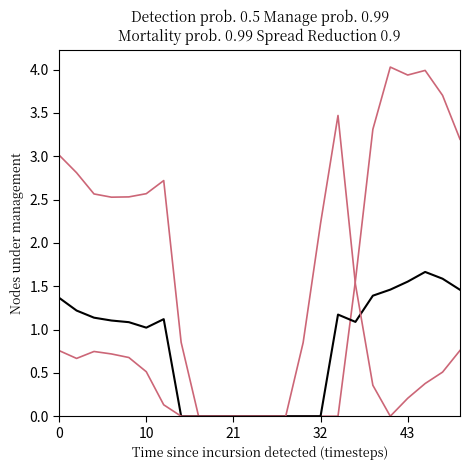

How many lines are shown in the chart?

3